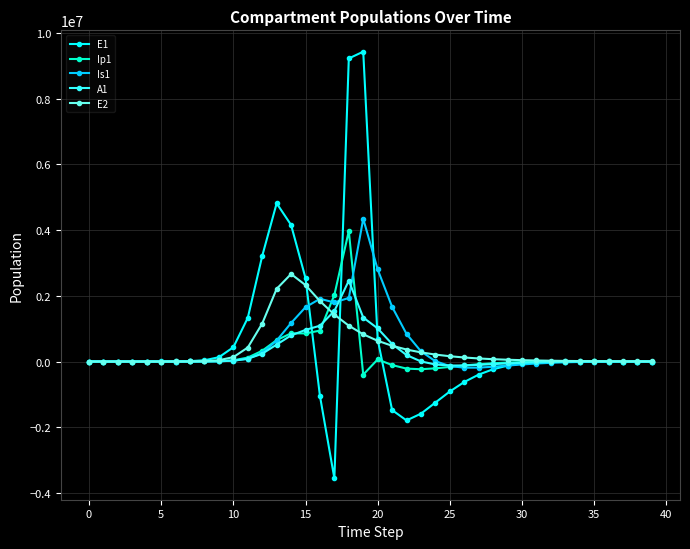

Which series has the widest spread of values?

E1